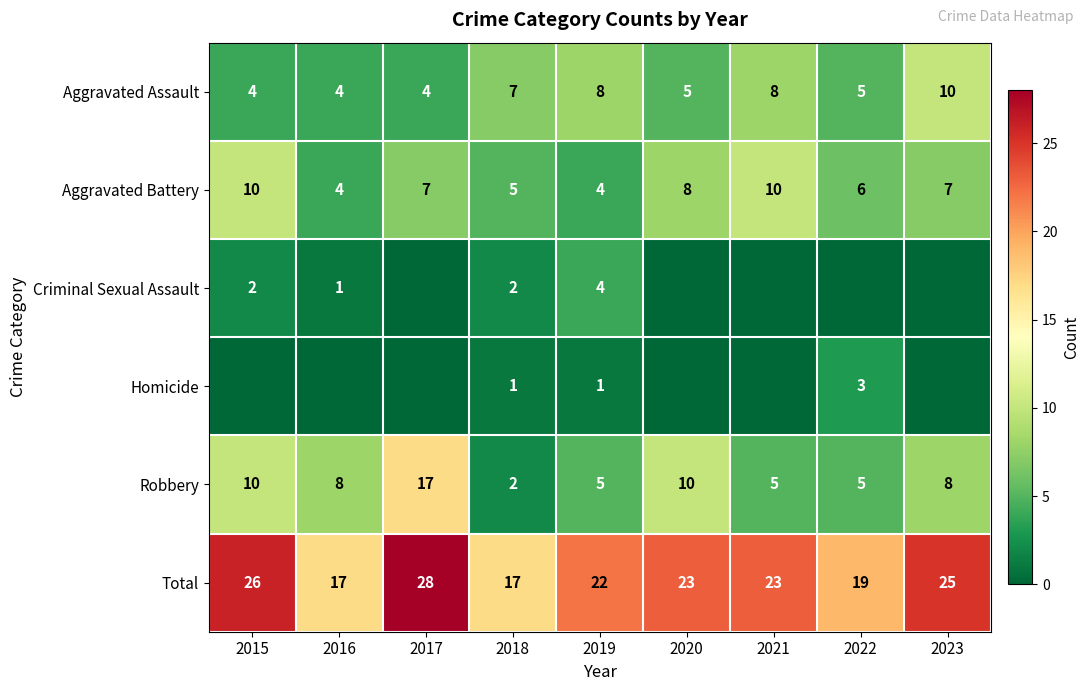

What is the sum of the Robbery values at 2019 and 2022?

10